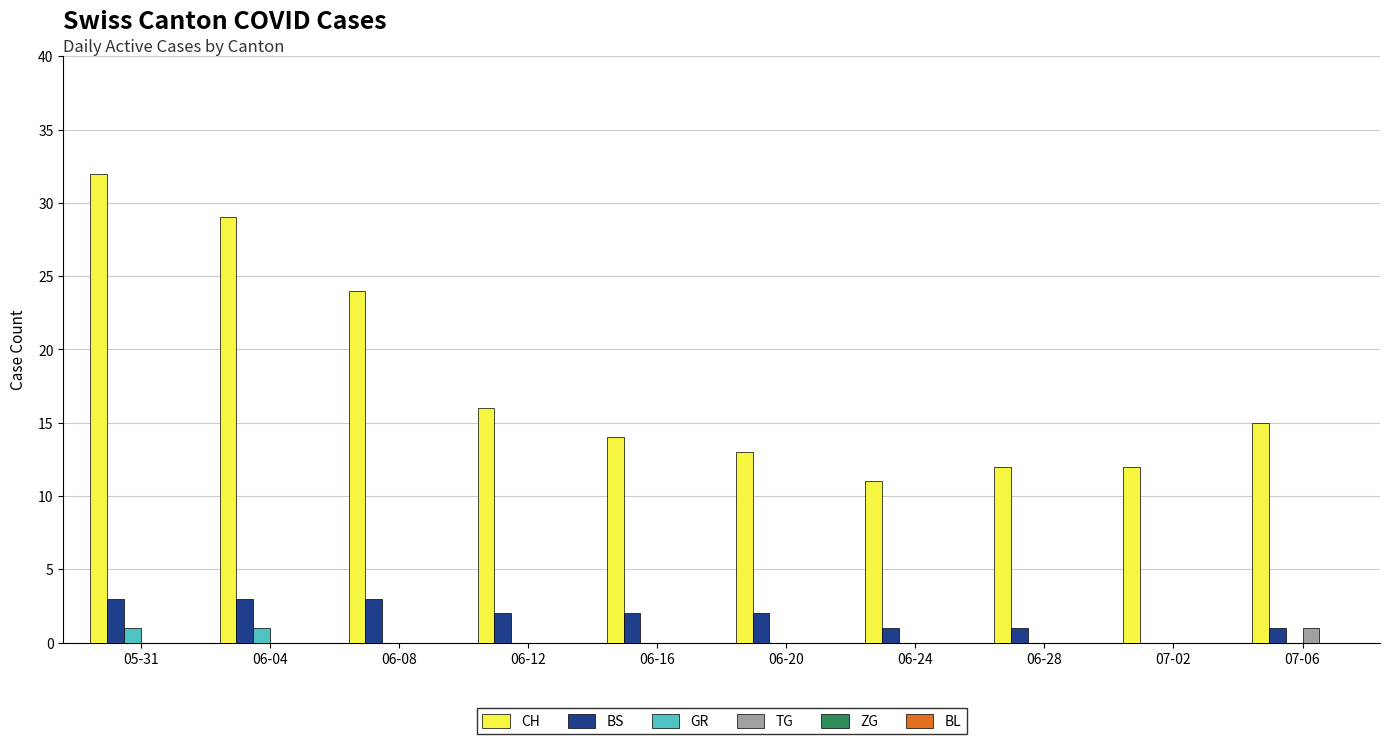

What is the maximum value for CH?

32